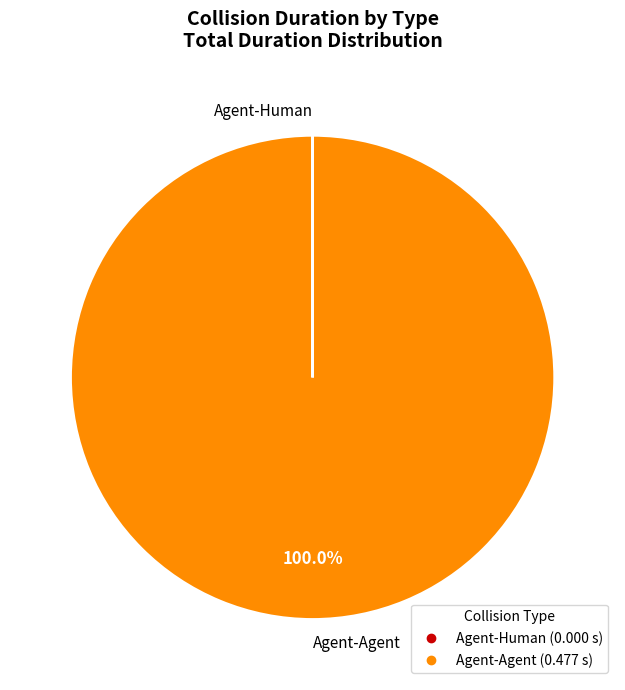

Does Agent-Agent represent more than half of the total?

Yes